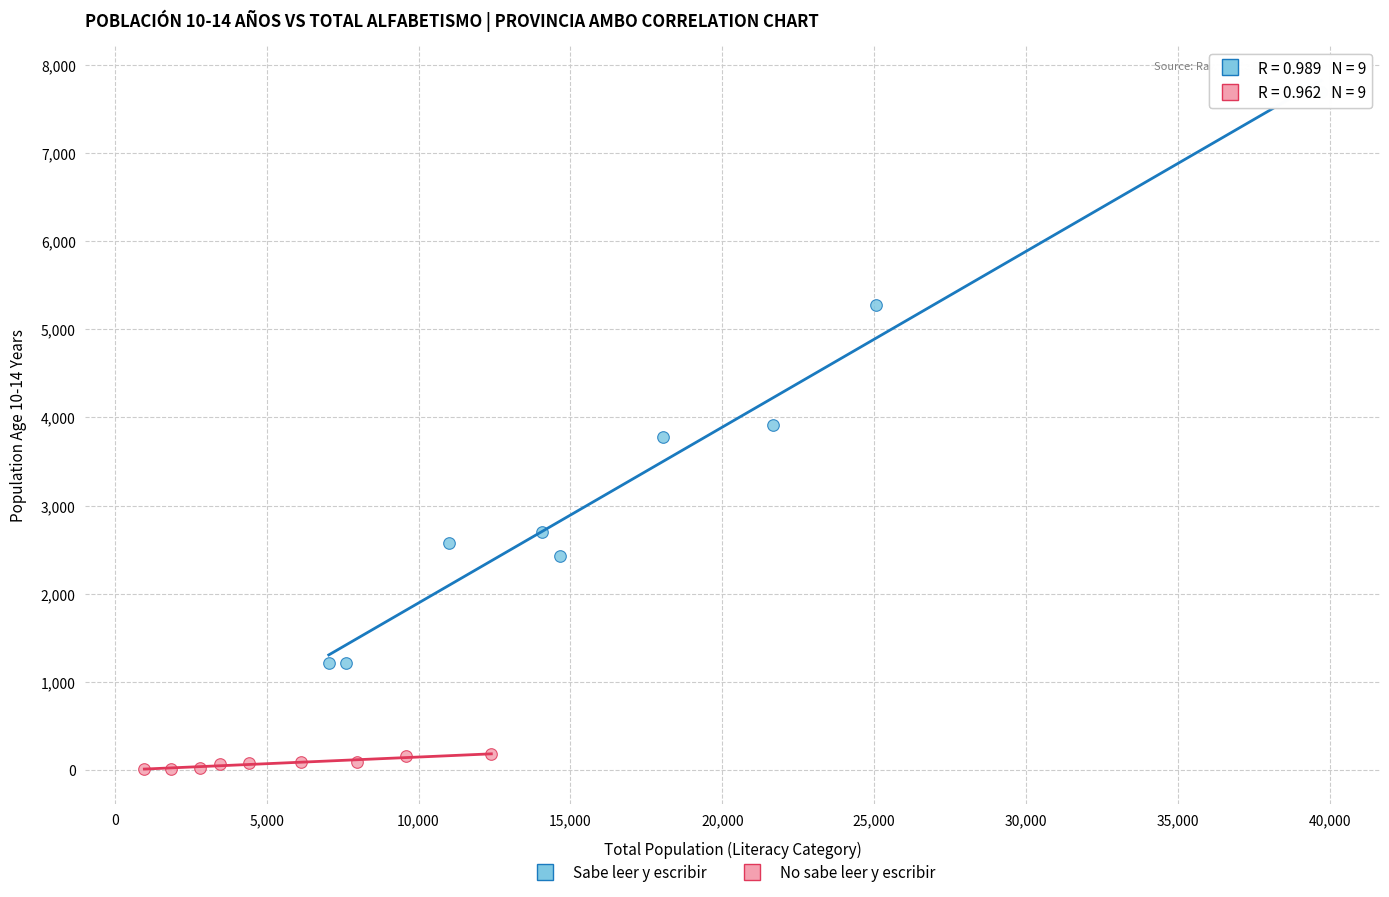

Which series reaches the minimum Y coordinate?

No sabe leer y escribir